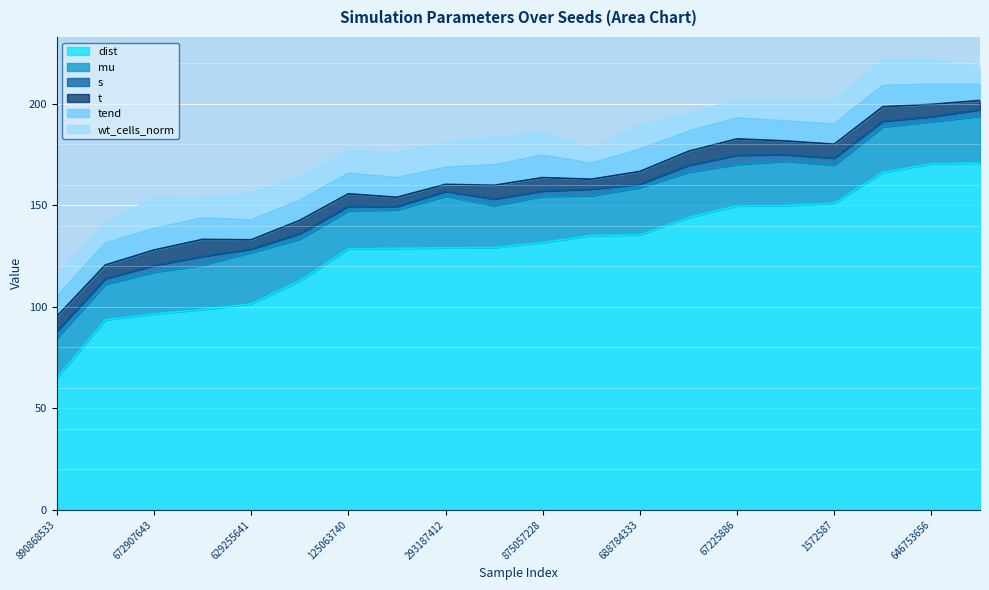

What is the total value across all series at 135819038?

164.0